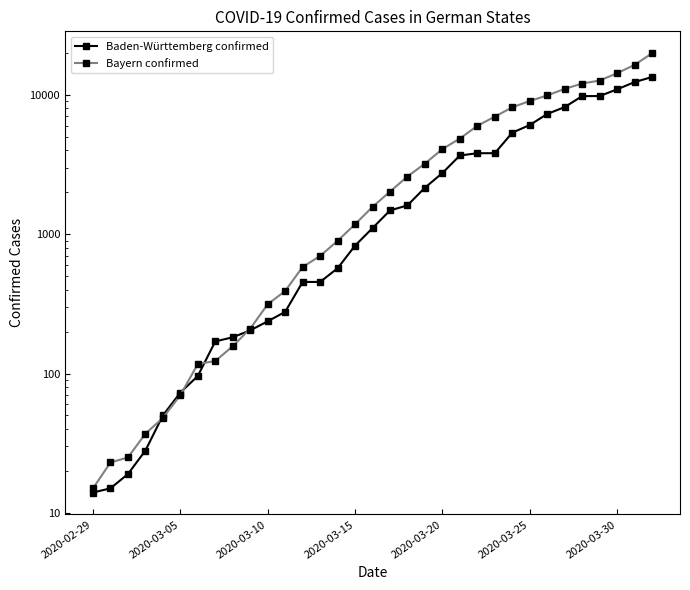

How many intersections are there between Baden-Württemberg confirmed and Bayern confirmed?

4